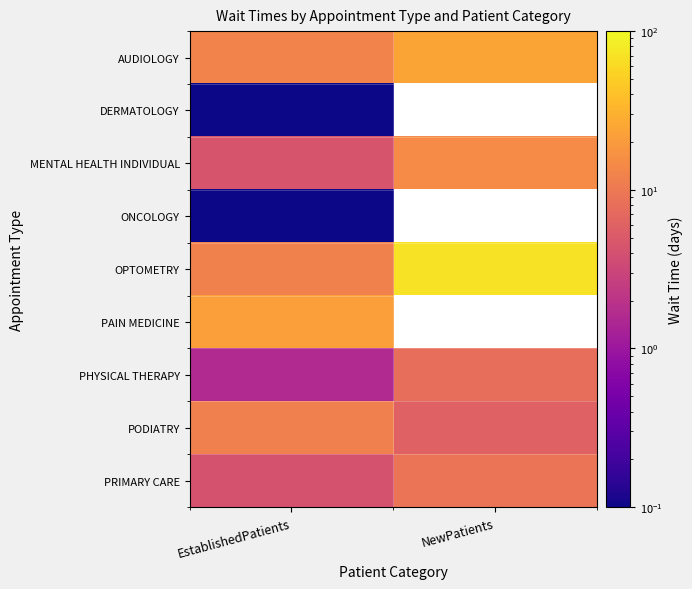

What is the difference between the highest and lowest values at NewPatients?

63.3